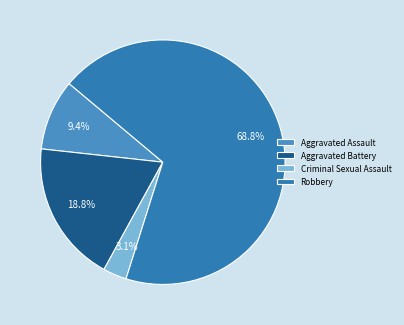

Count the number of slices in the pie.

4